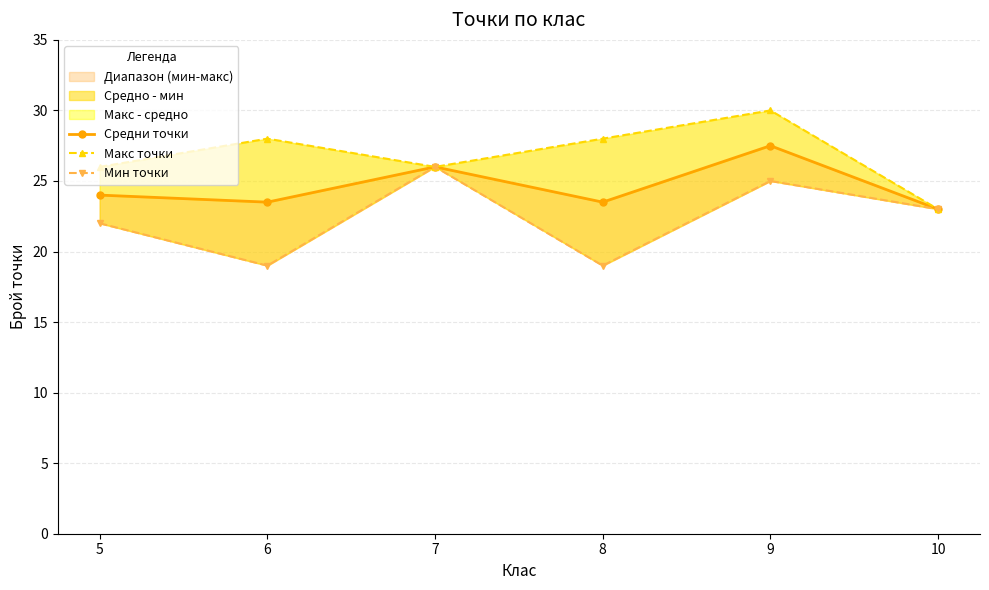

Where does the Средни точки series first go above 24?

7